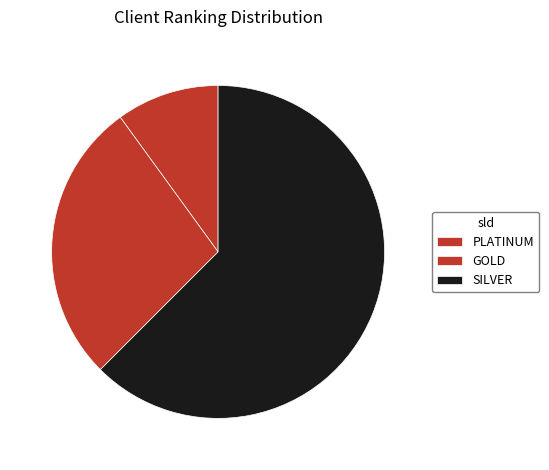

Which has a higher value, SILVER or GOLD?

SILVER